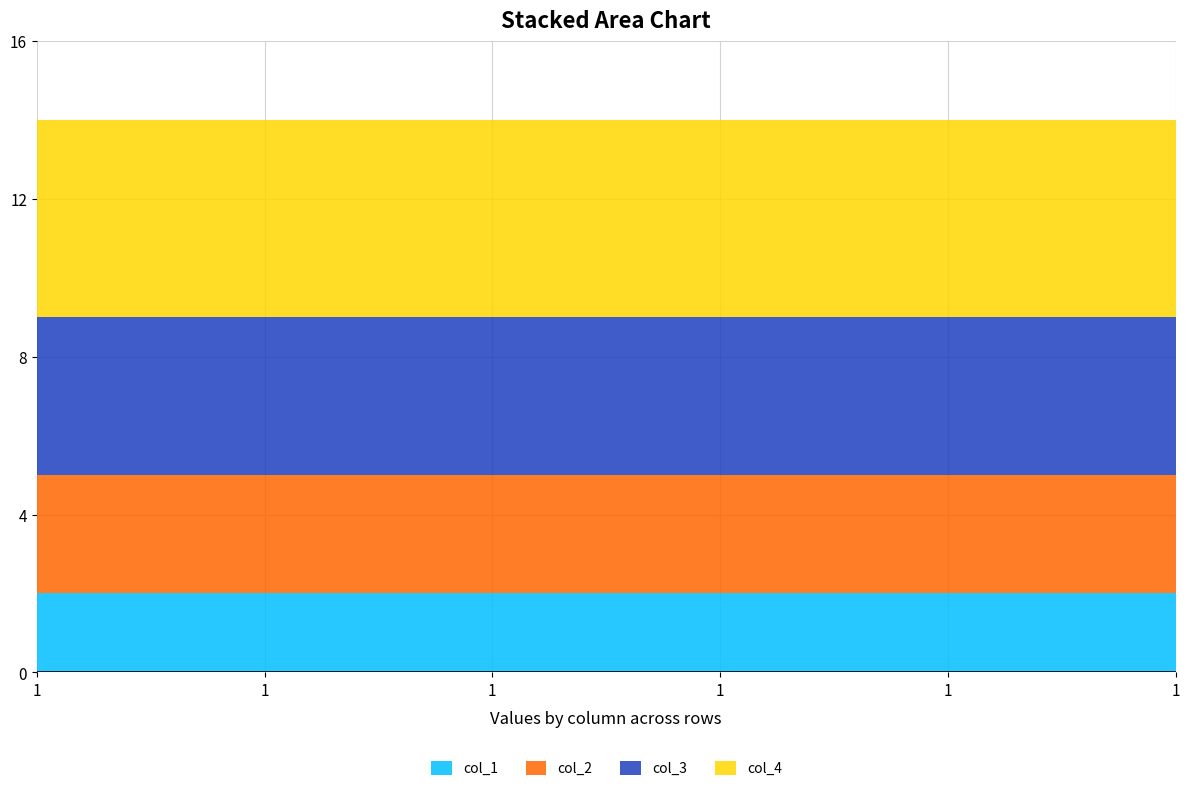

Reading left to right, what are all the values shown in this chart?

col_1: 2	2	2	2	2	2
col_2: 3	3	3	3	3	3
col_3: 4	4	4	4	4	4
col_4: 5	5	5	5	5	5